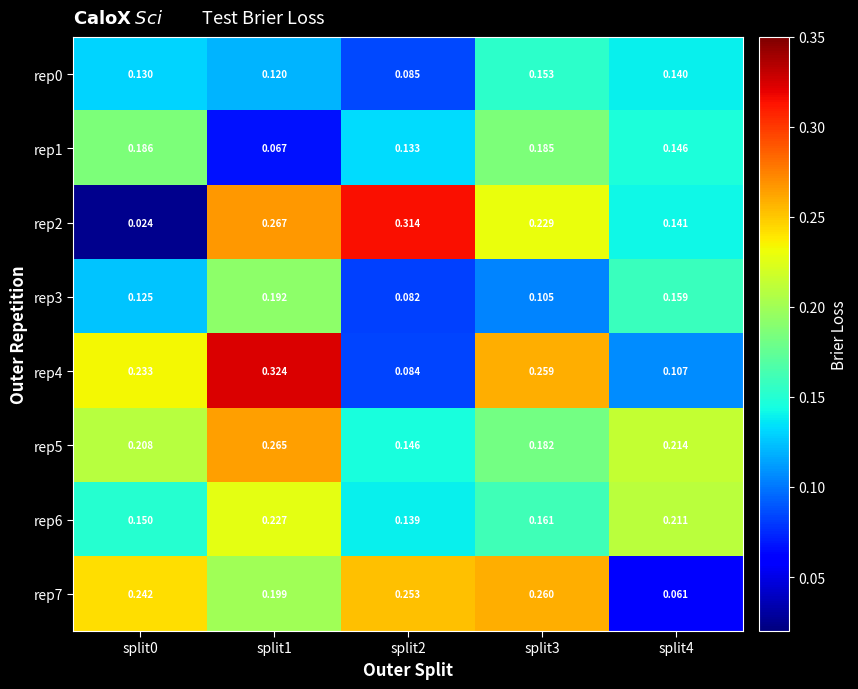

Is the value of rep0 at split2 greater than the value of rep3 at split4?

No